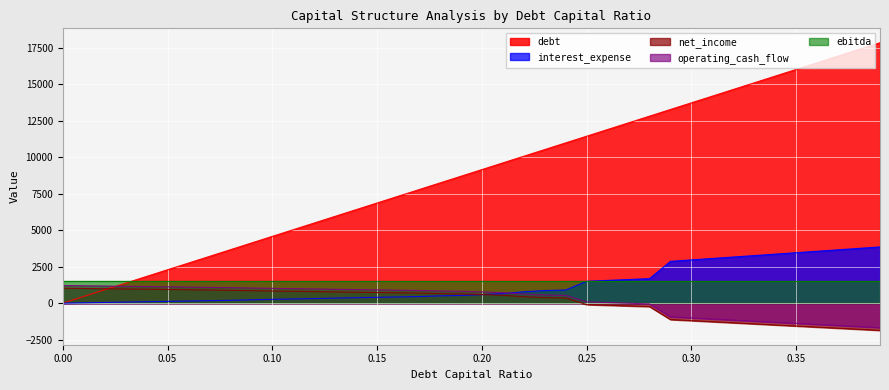

How many times do operating_cash_flow and debt cross each other?

1